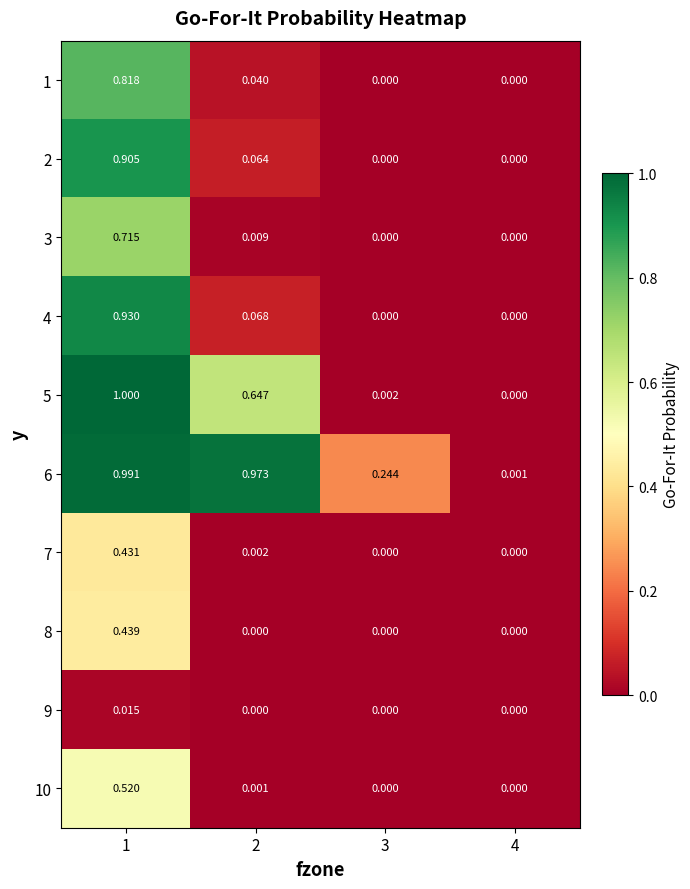

Between 3 and 4, which is larger?

3